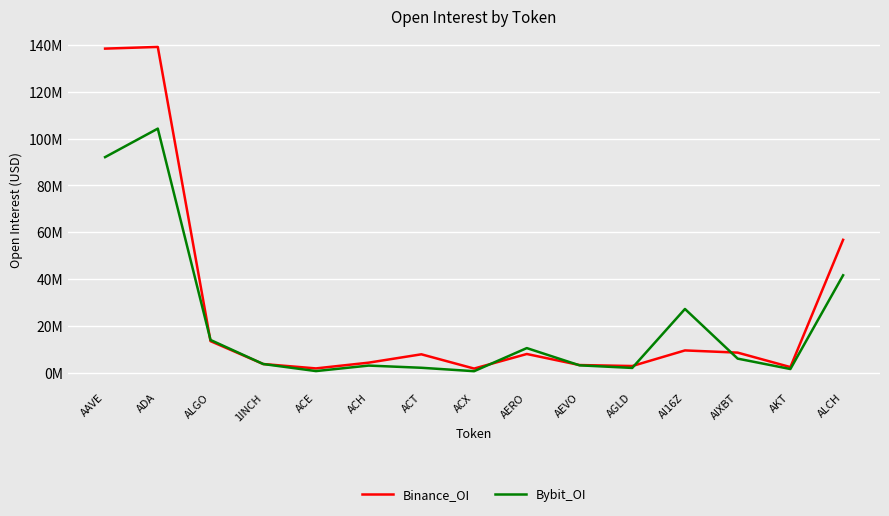

Rank the series by their average value, from lowest to highest.

Bybit_OI, Binance_OI